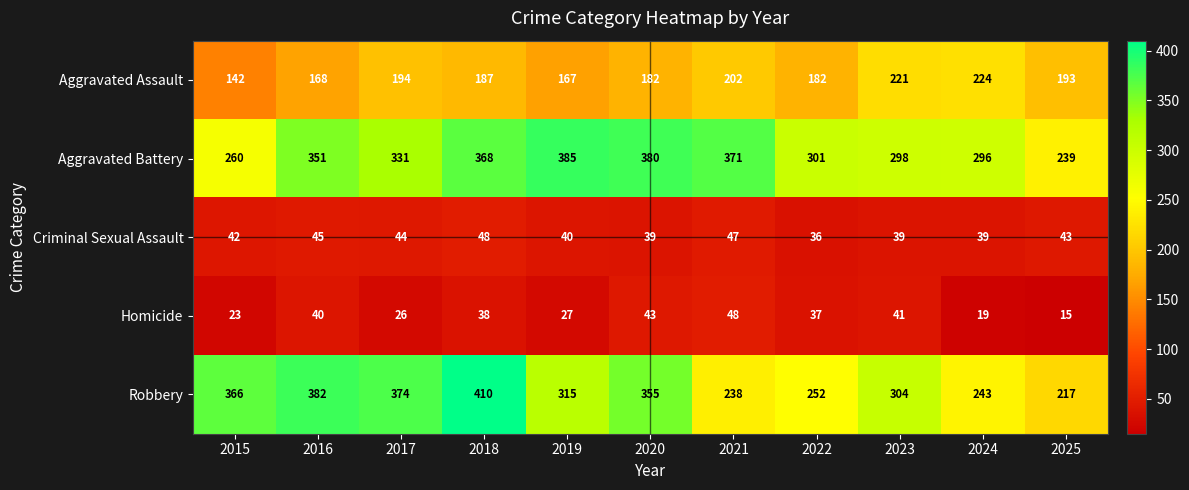

At which label does Robbery first exceed 315?

2015